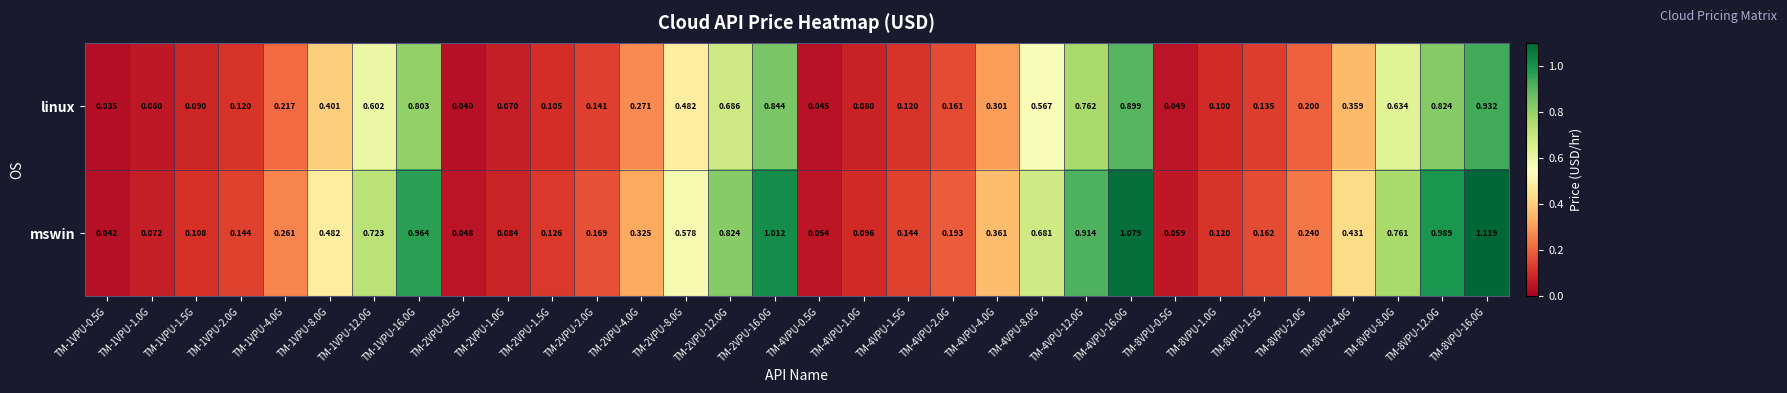

Which series has the largest range (max minus min)?

mswin